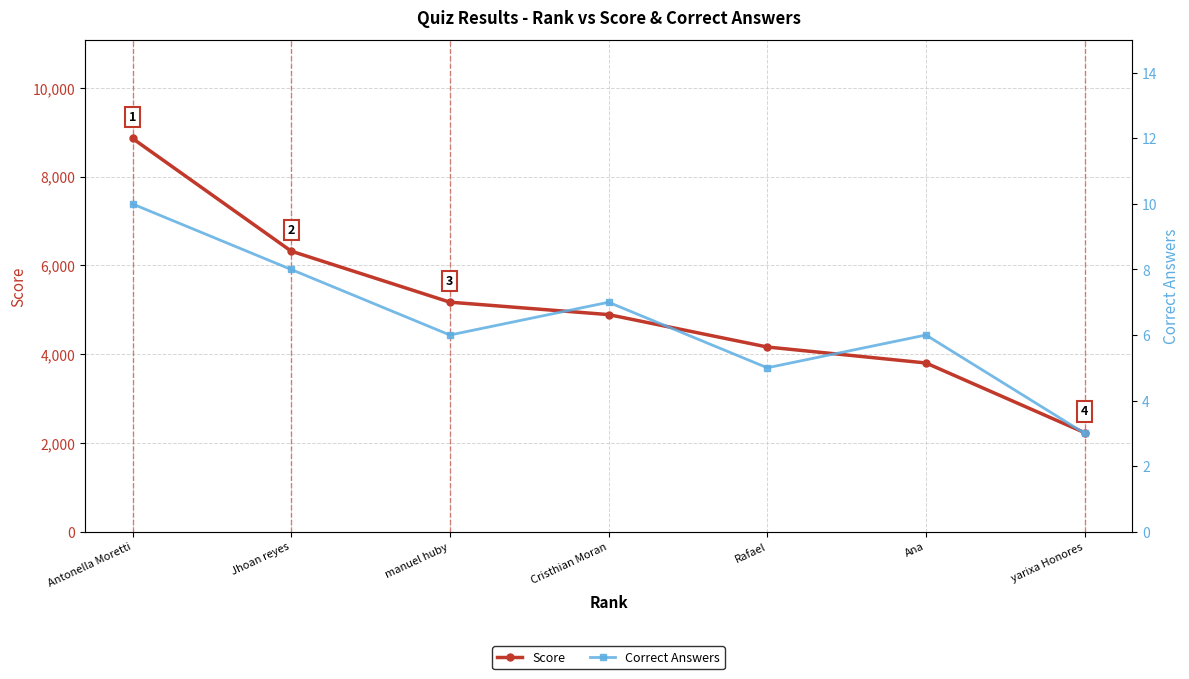

What is the average value of the Score series?

5061